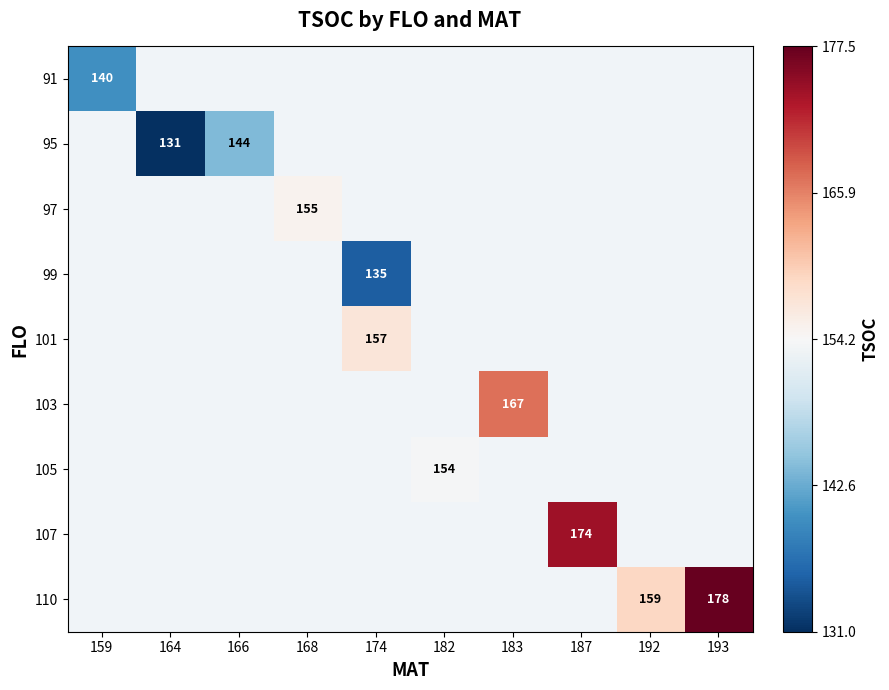

Count the number of categories in the chart.

10